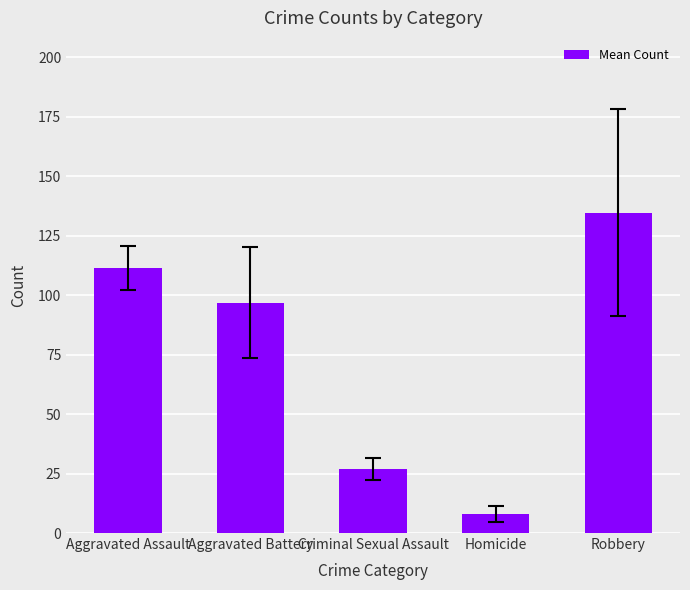

Rank the categories by value from highest to lowest.

Robbery, Aggravated Assault, Aggravated Battery, Criminal Sexual Assault, Homicide